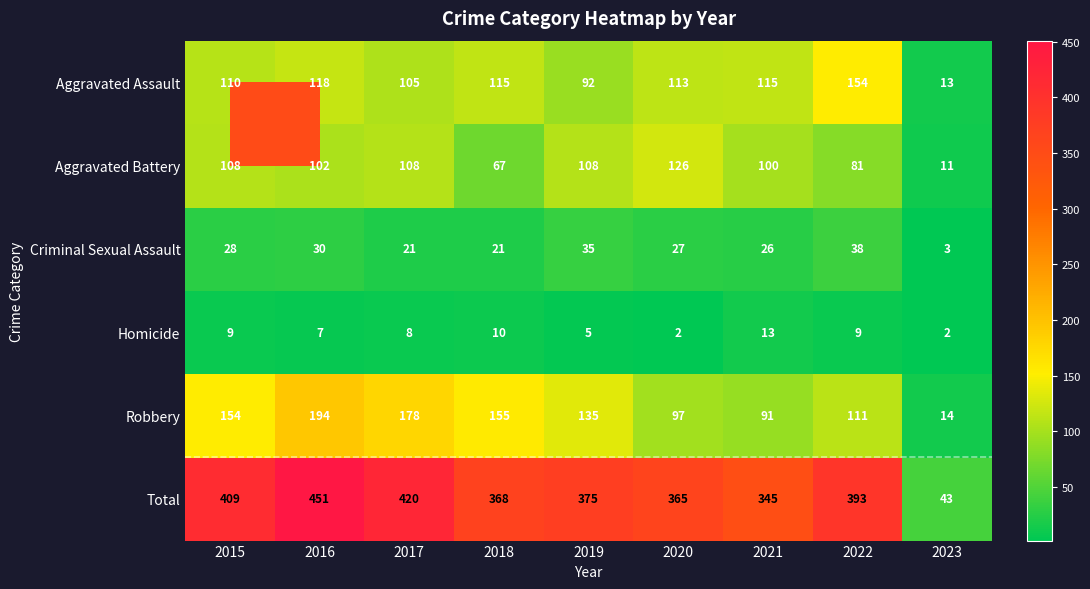

What is the difference between the maximum and second lowest values in the Aggravated Assault series?

62